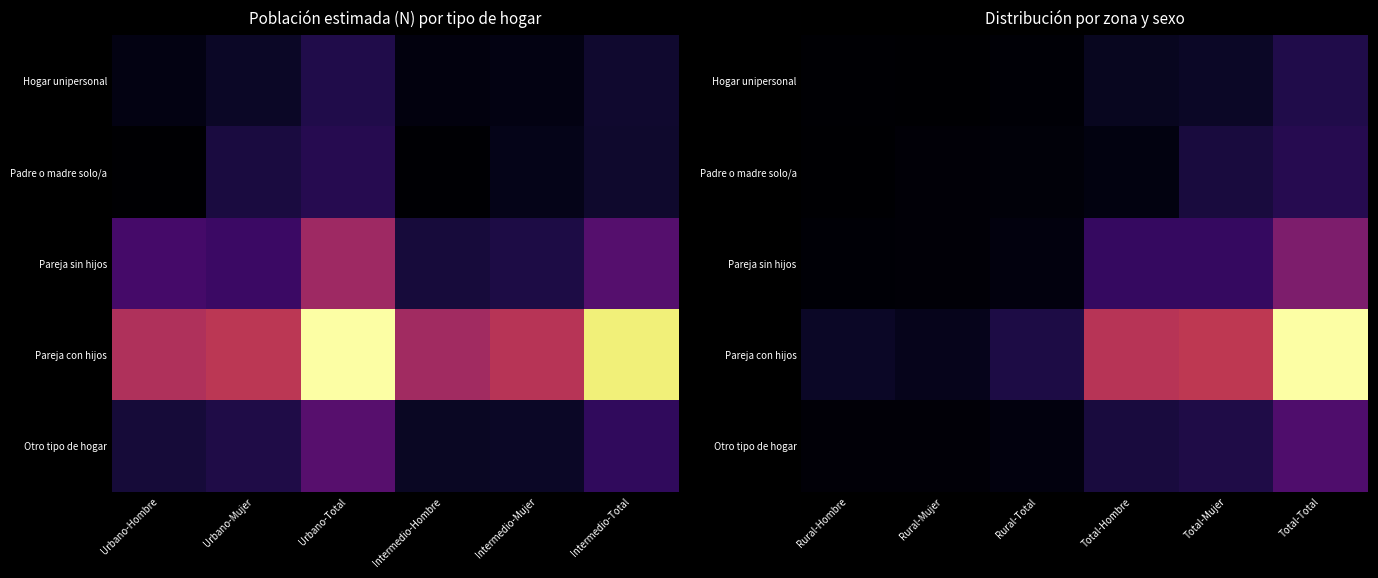

Which has a higher value, Intermedio-Total or Intermedio-Mujer?

Intermedio-Total